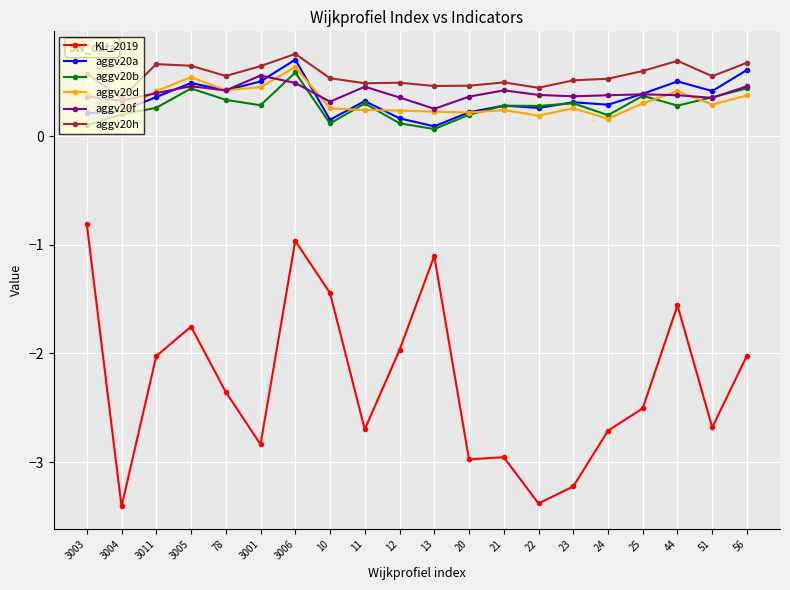

True or false: aggv20h and KL_2019 cross at least once.

False